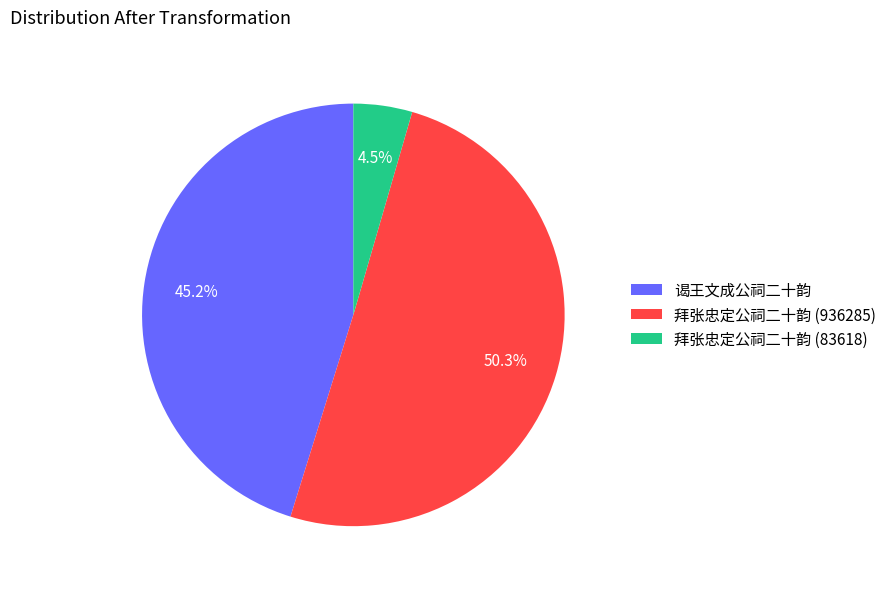

To the nearest percent, what percentage of the pie is 谒王文成公祠二十韵?

45%